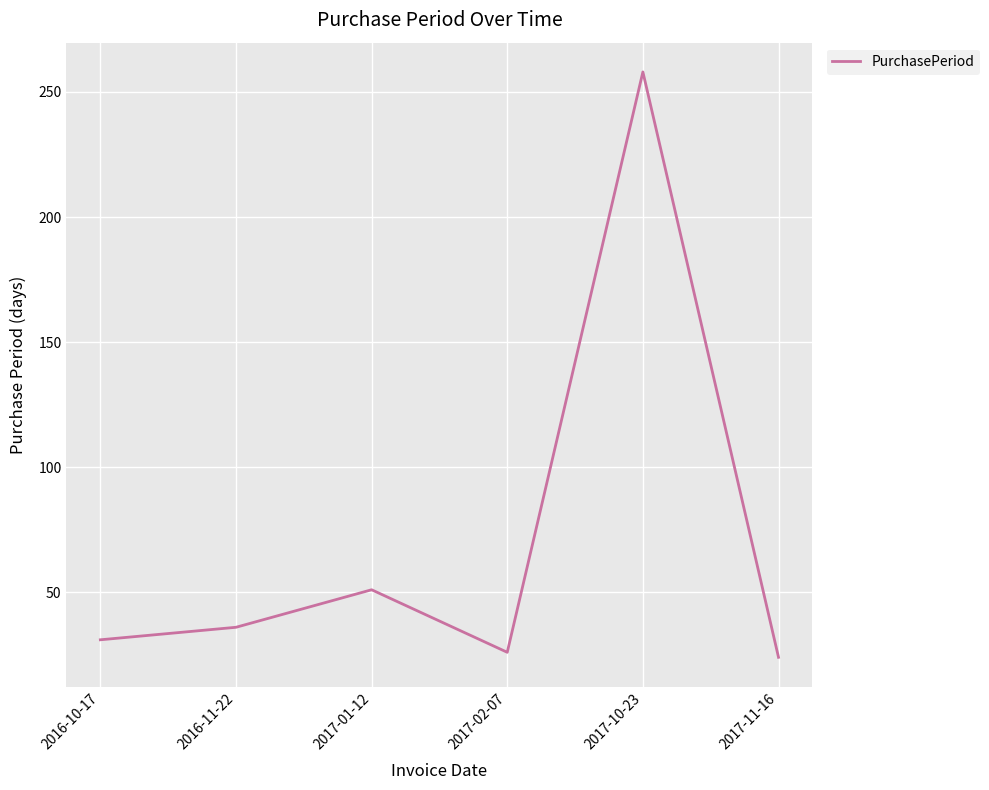

Where is the data nearest to the value 141?

2017-01-12